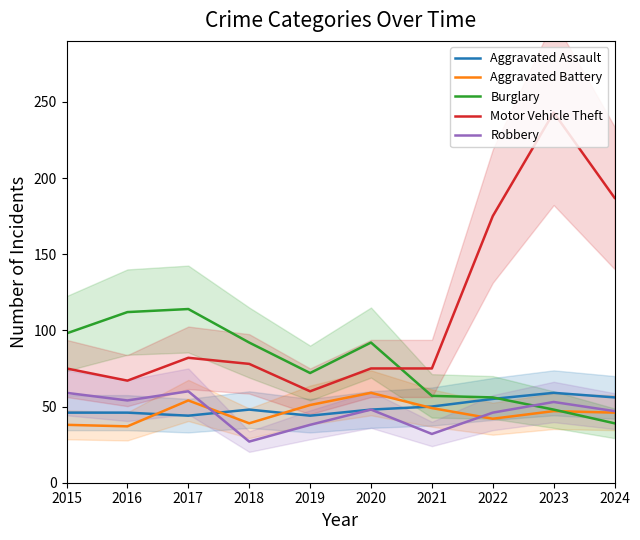

In Robbery, how many points are higher than both neighbors (excluding endpoints)?

3